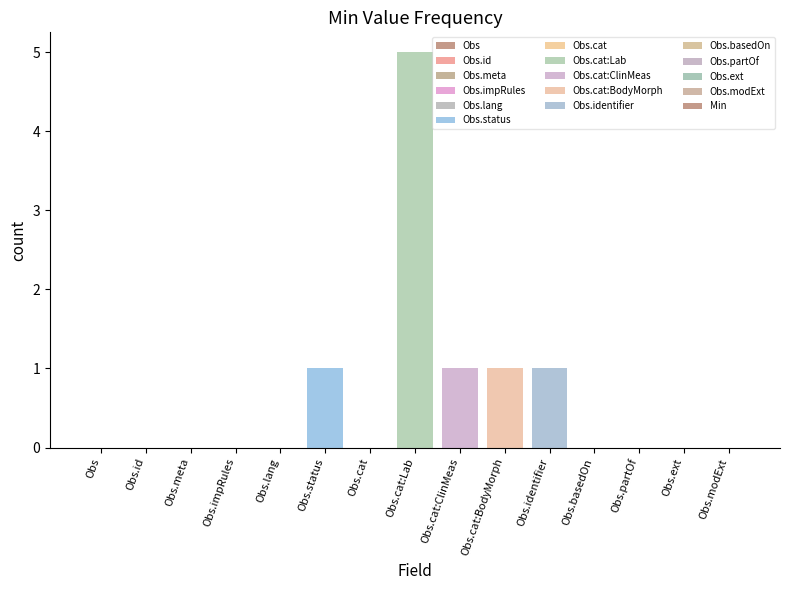

What is the change in value from Obs.impRules to Obs.cat:ClinMeas?

+1